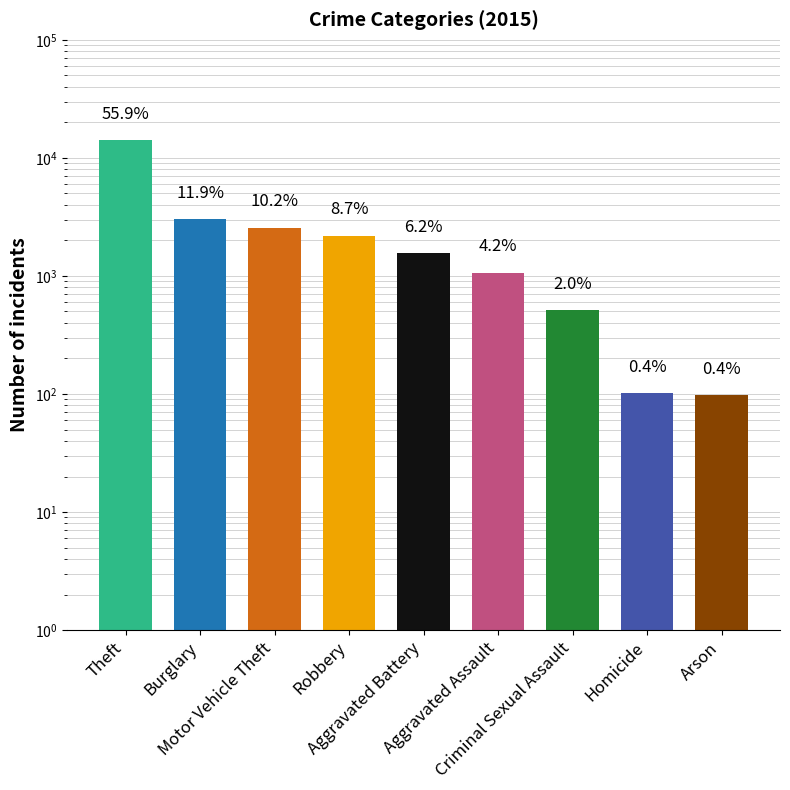

Reading left to right, transcribe all the data shown in this chart.

14138	3016	2573	2199	1572	1069	517	101	98